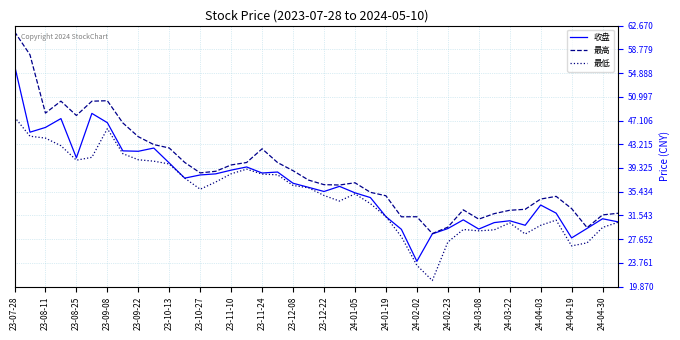

Which series has the largest total across all categories?

最高